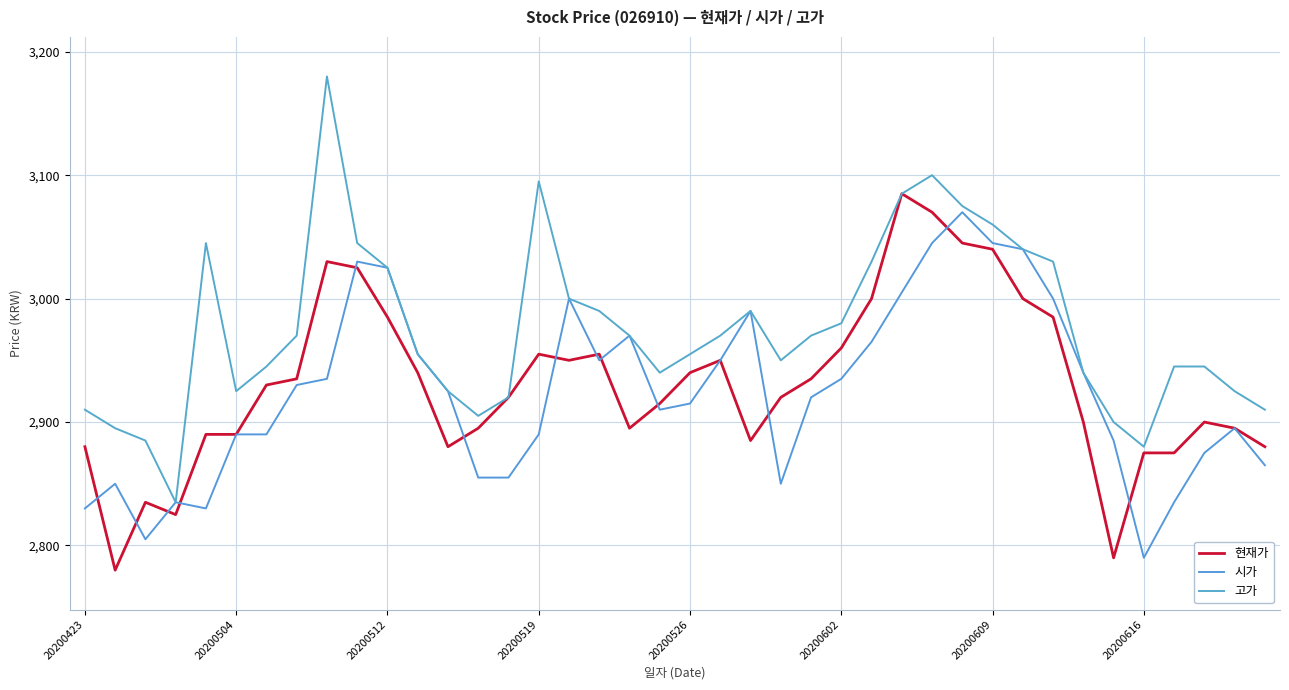

Count the number of categories in the chart.

40